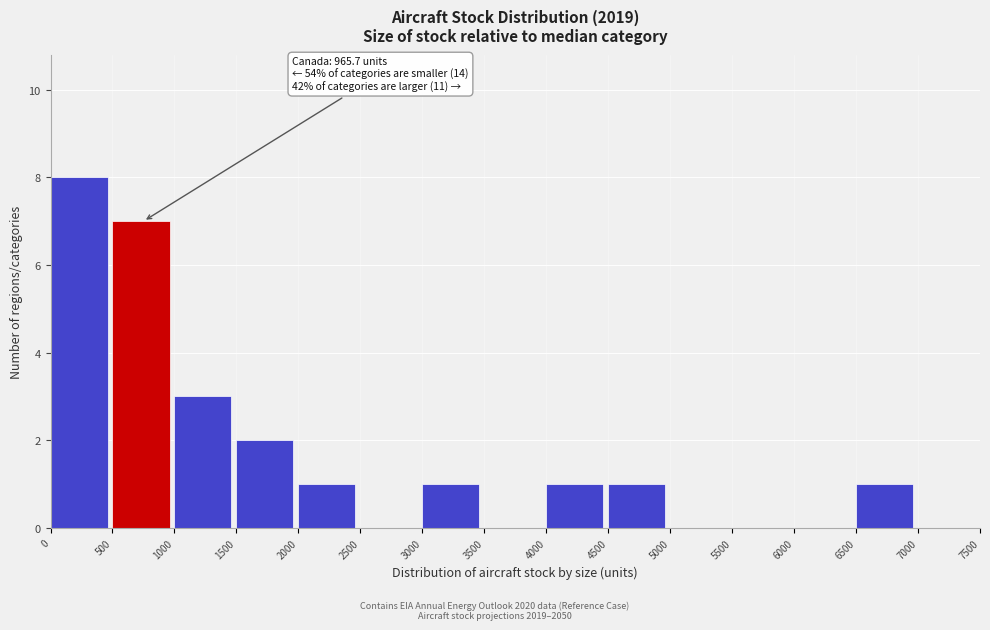

Over which range of the x-axis is the bar tallest?

0 to 500